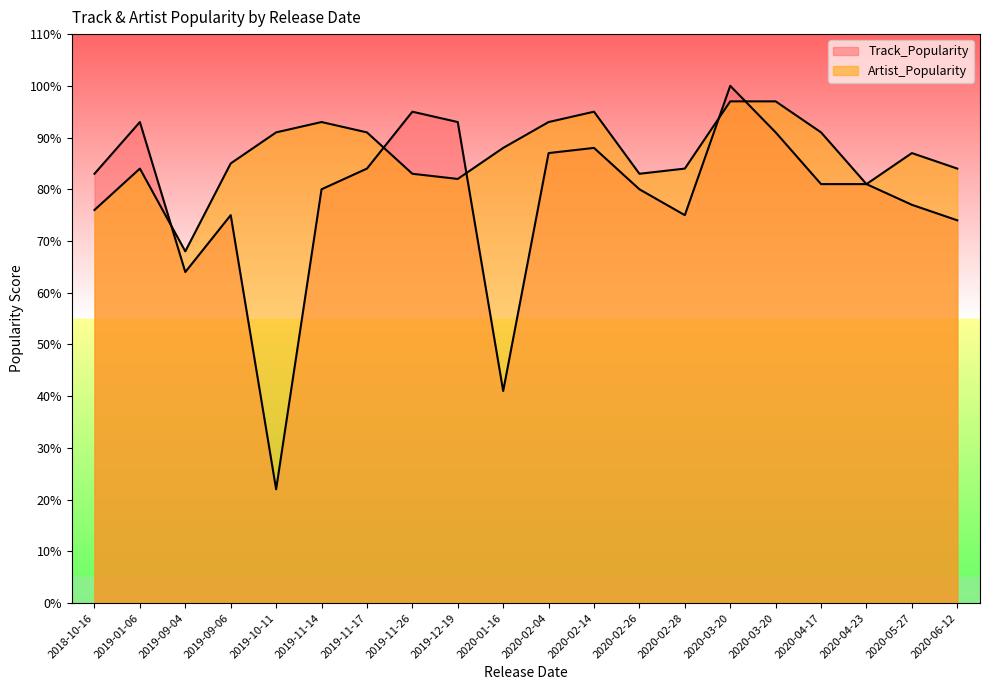

Does the chart display data point markers on the line(s)?

No